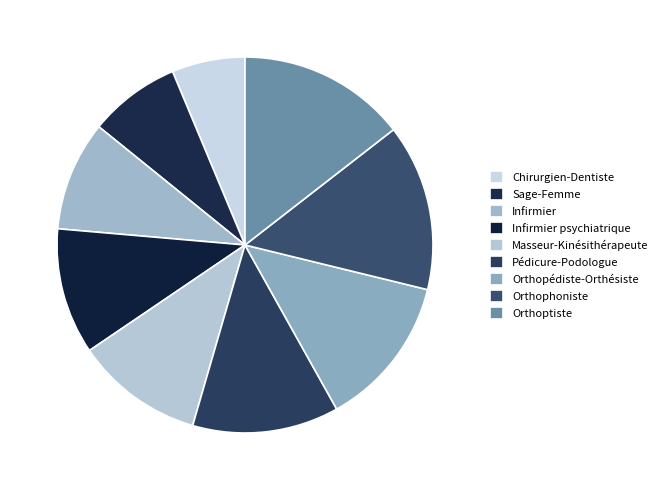

Approximately how many times larger is the value at Pédicure-Podologue compared to Infirmier?

1.3